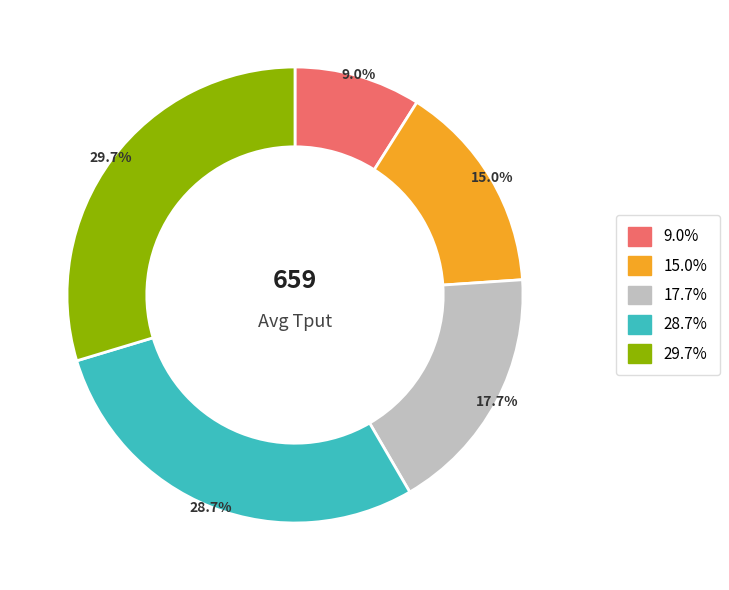

Is there a majority slice in this chart?

No